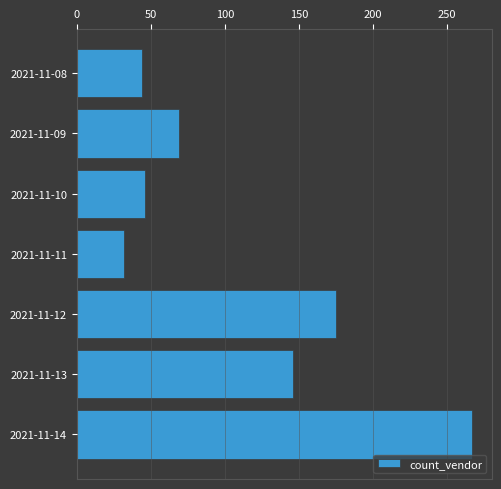

Which has a higher value, 2021-11-09 or 2021-11-11?

2021-11-09